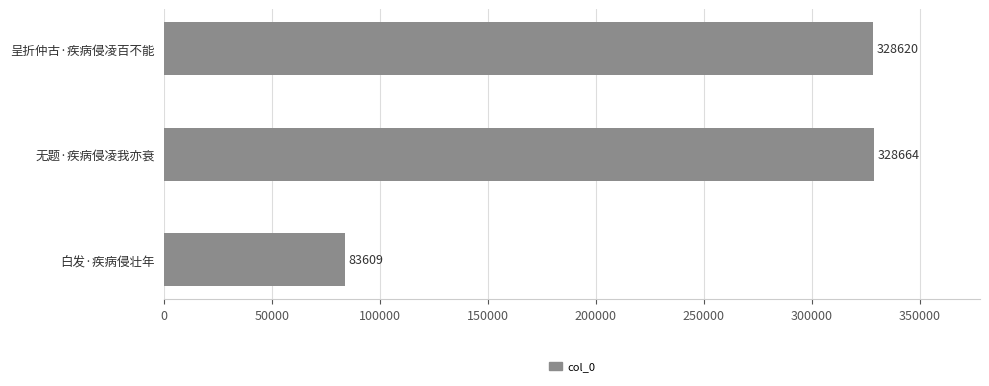

At which label is the value closest to 206136?

呈折仲古·疾病侵凌百不能